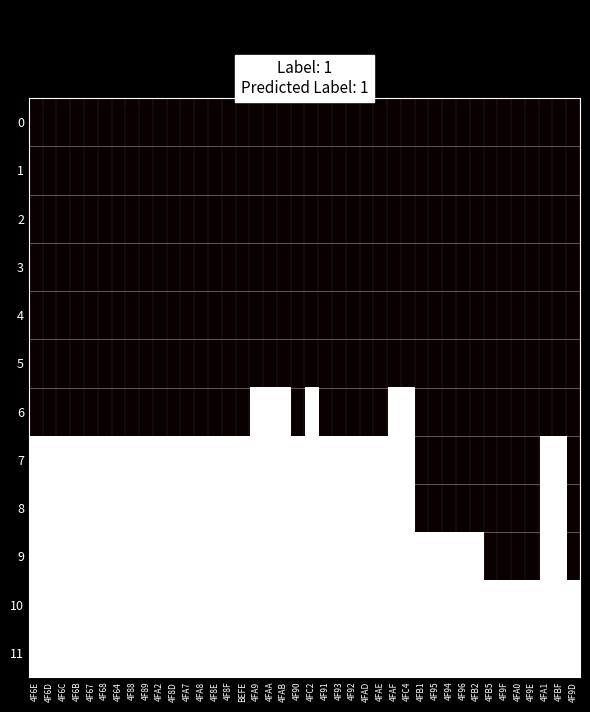

Which series changed the most between 4FAD and 4FC4?

6